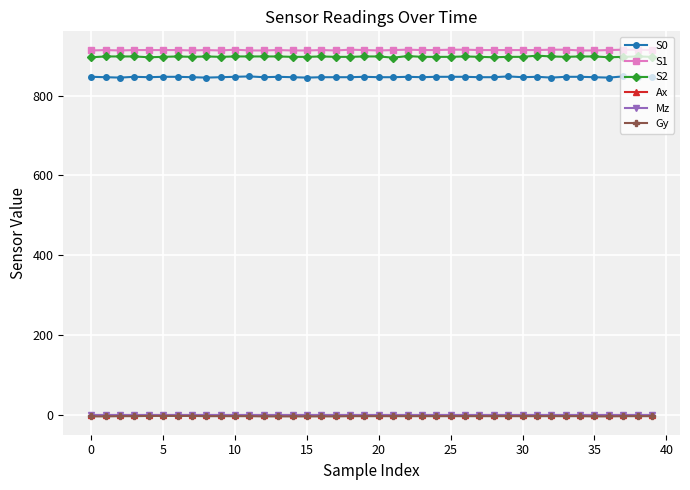

What is the maximum value for S0?

848.0